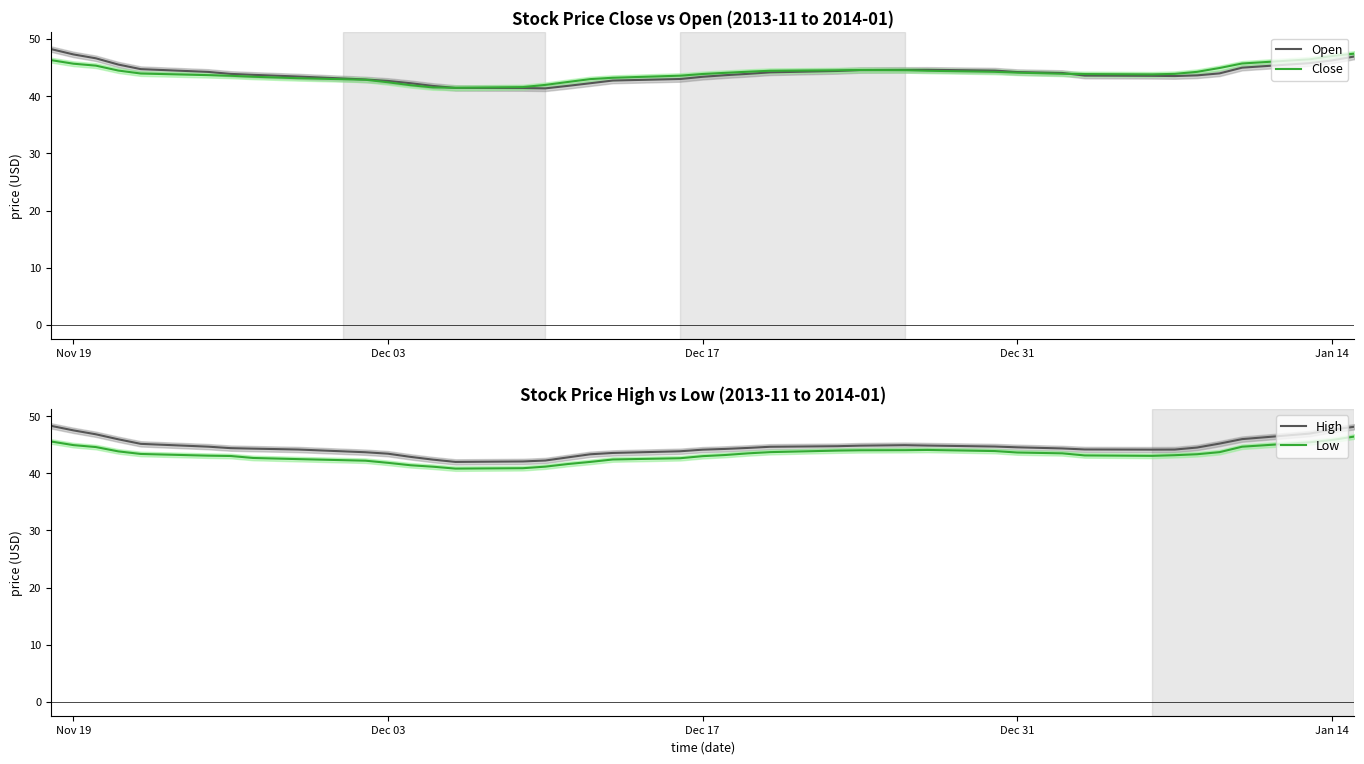

True or false: High and Low cross at least once.

False